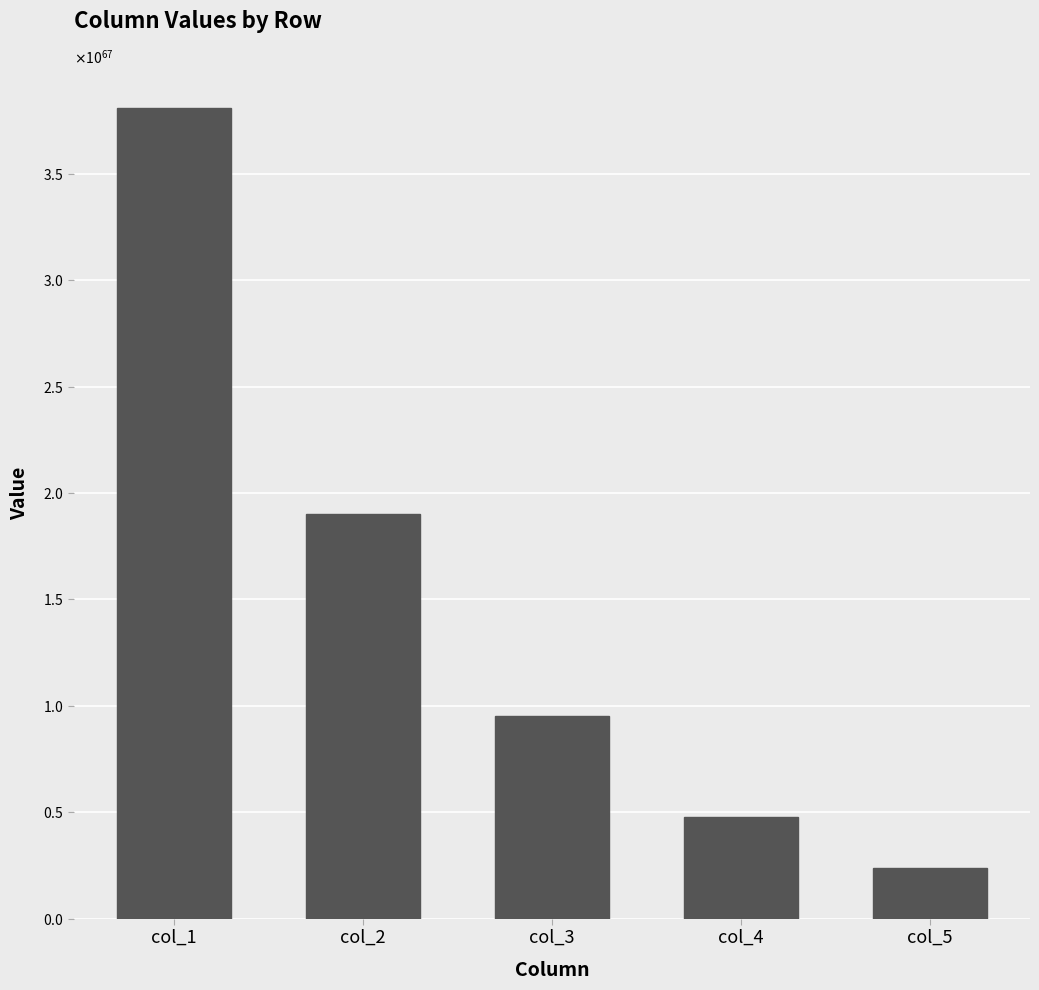

True or false: the data shows 7697455732497915274818252996495409608409857707633770716147272908800 at col_4.

False